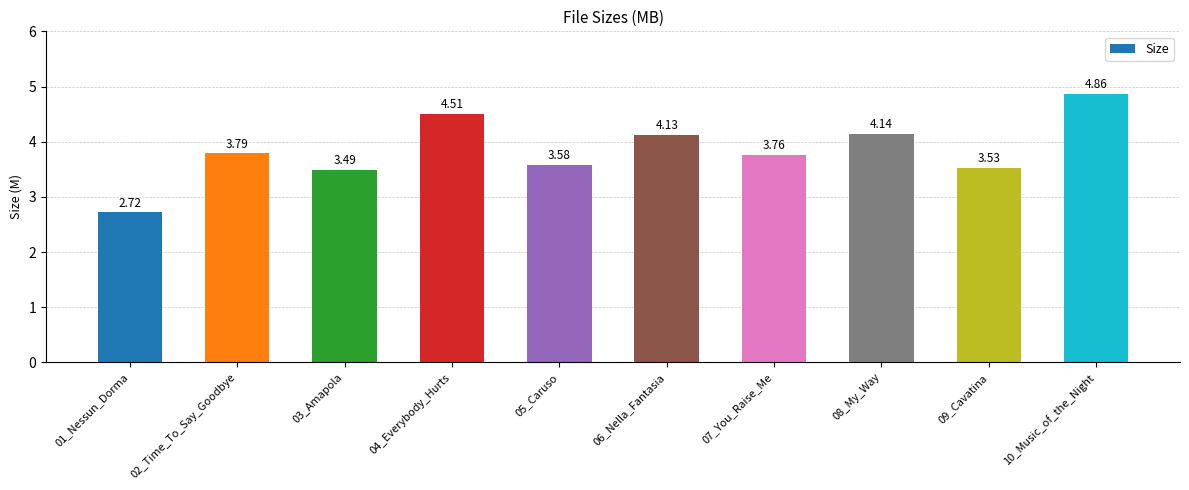

Rank the categories by value from lowest to highest.

01_Nessun_Dorma, 03_Amapola, 09_Cavatina, 05_Caruso, 07_You_Raise_Me, 02_Time_To_Say_Goodbye, 06_Nella_Fantasia, 08_My_Way, 04_Everybody_Hurts, 10_Music_of_the_Night